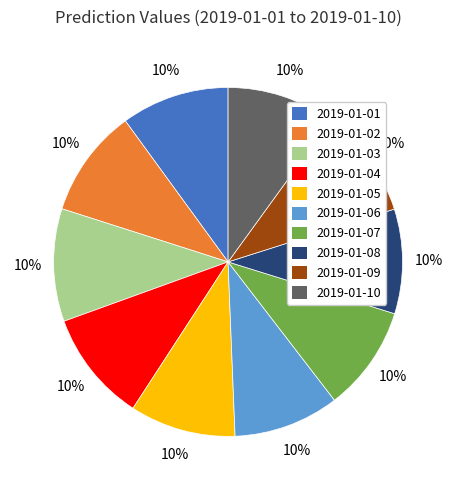

To the nearest percent, what is the average slice percentage?

10%